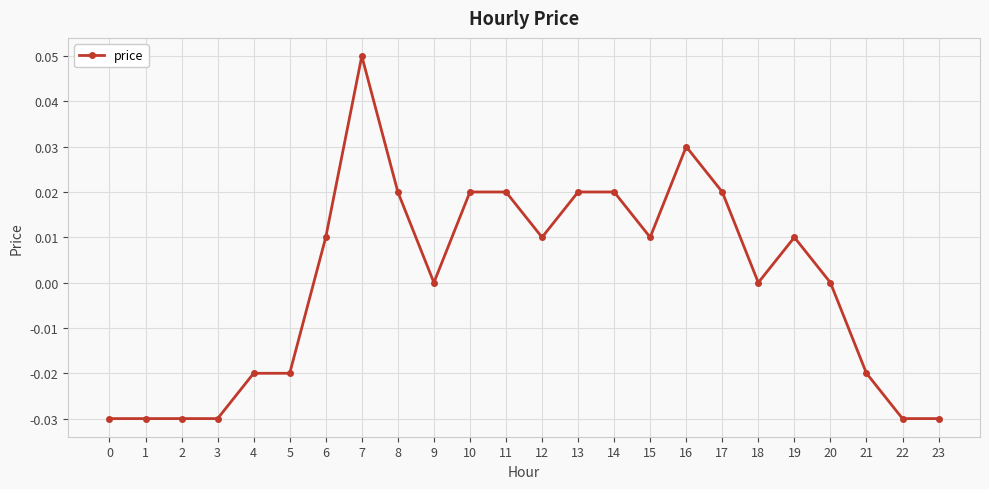

Count the number of data series in this chart.

1